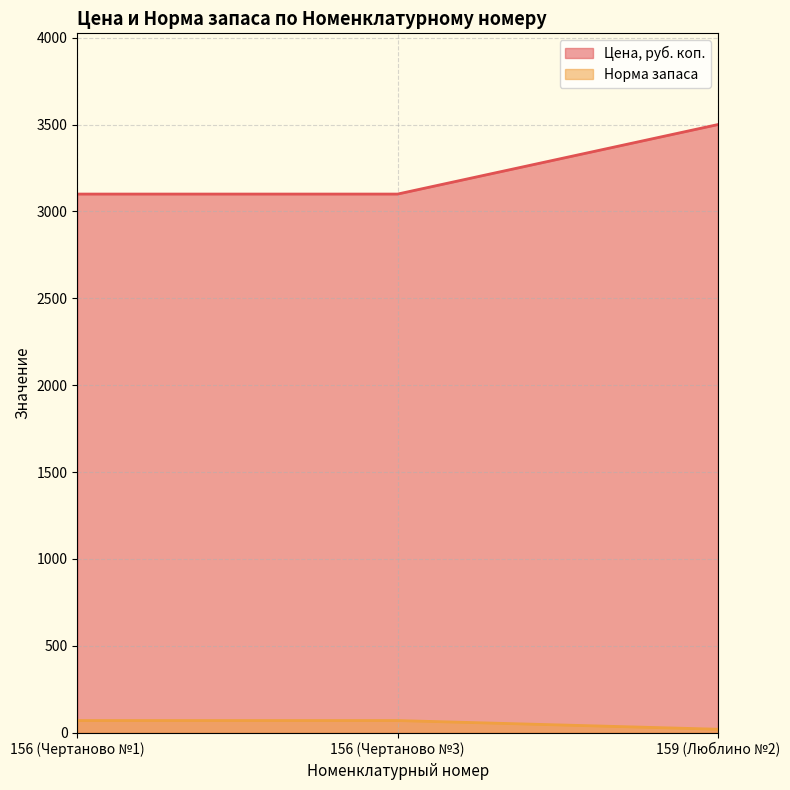

What is the sum of the Норма запаса values at 159 (Люблино №2) and 156 (Чертаново №3)?

90